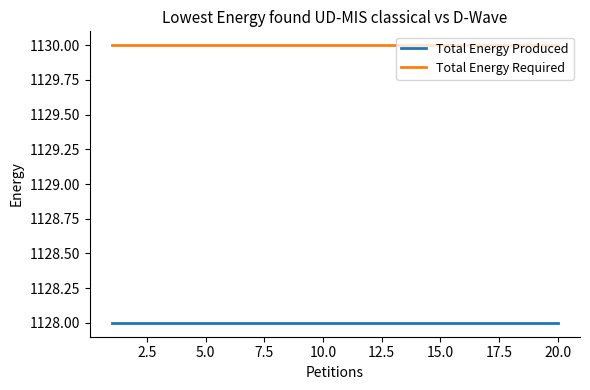

What is the maximum value for Total Energy Produced?

1128